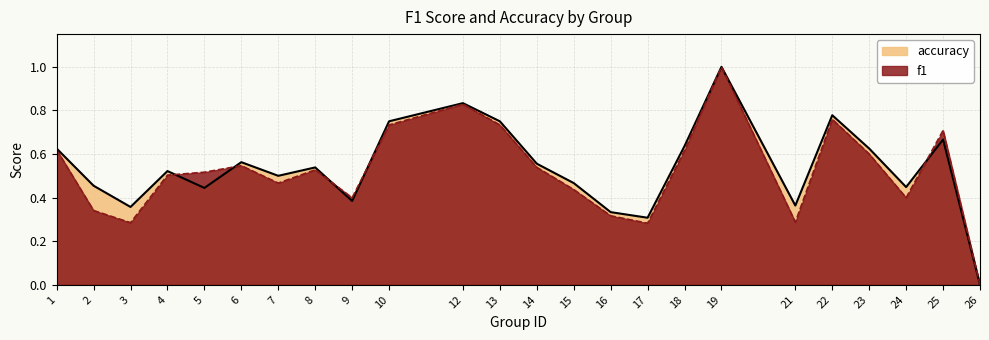

What is the difference between the maximum and second lowest values in the f1 series?

0.7